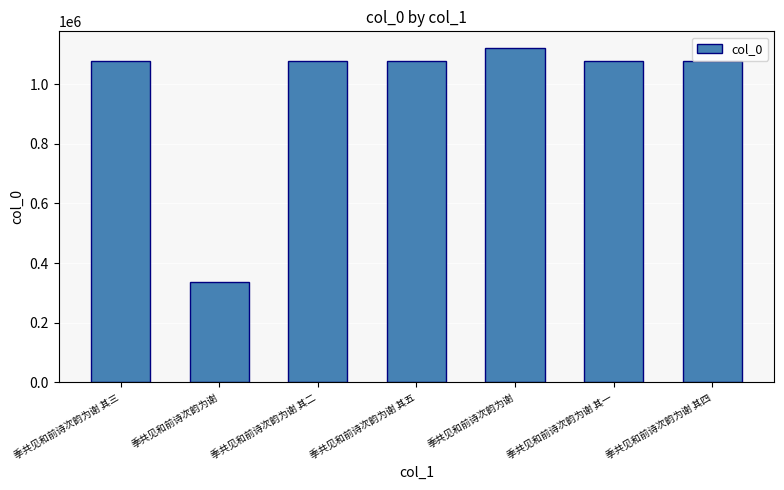

What is the greatest value displayed?

1120852